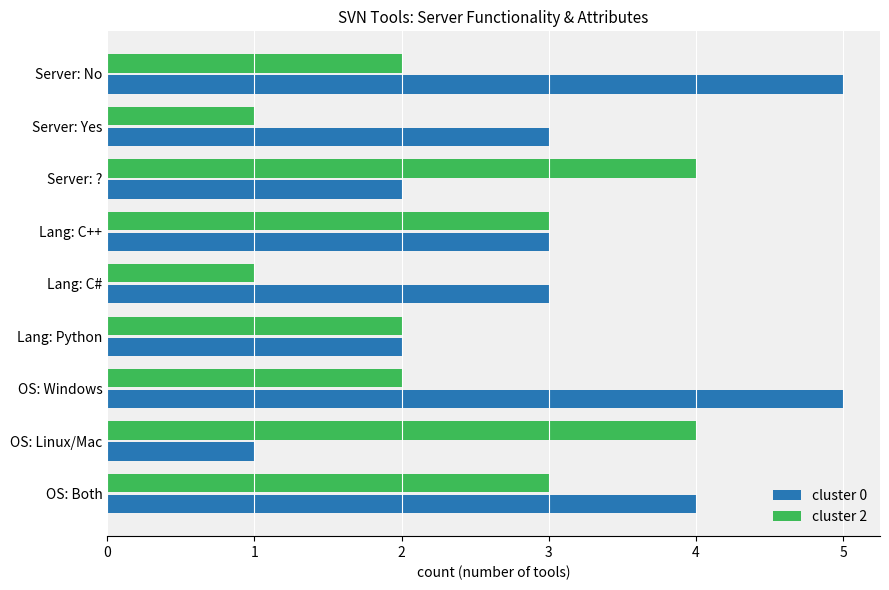

What is the greatest value displayed?

5